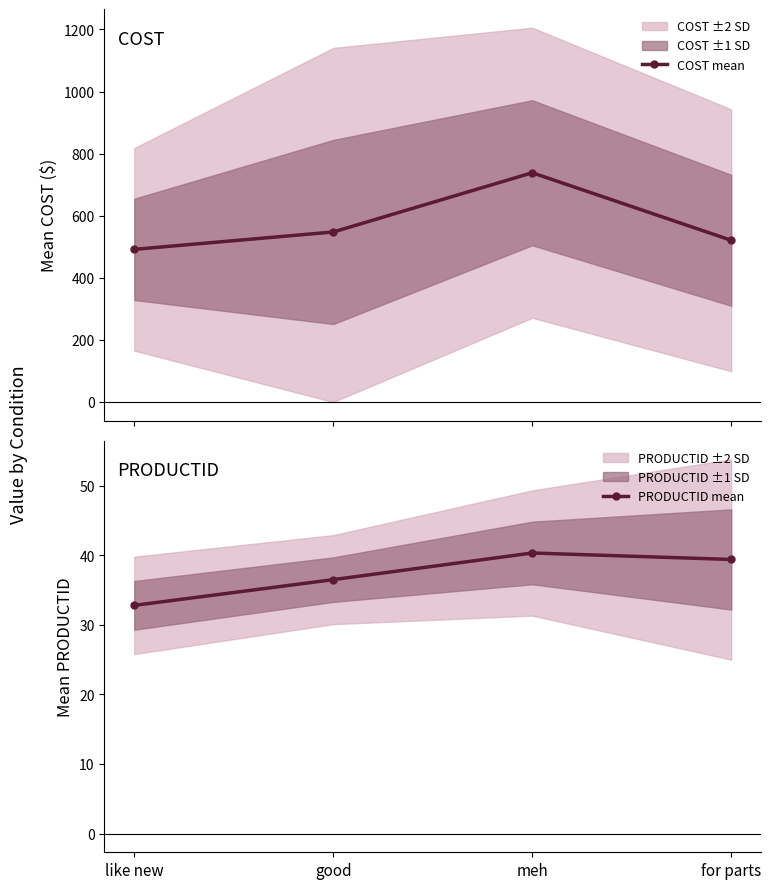

What position from the left is good?

2